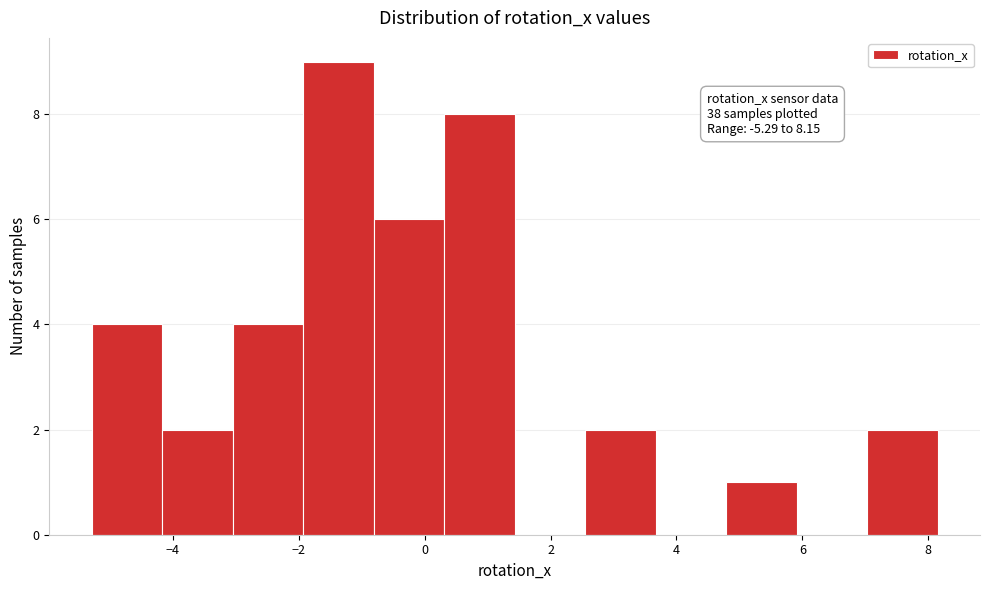

Which range on the x-axis has the tallest bar?

-2.0 to -0.8